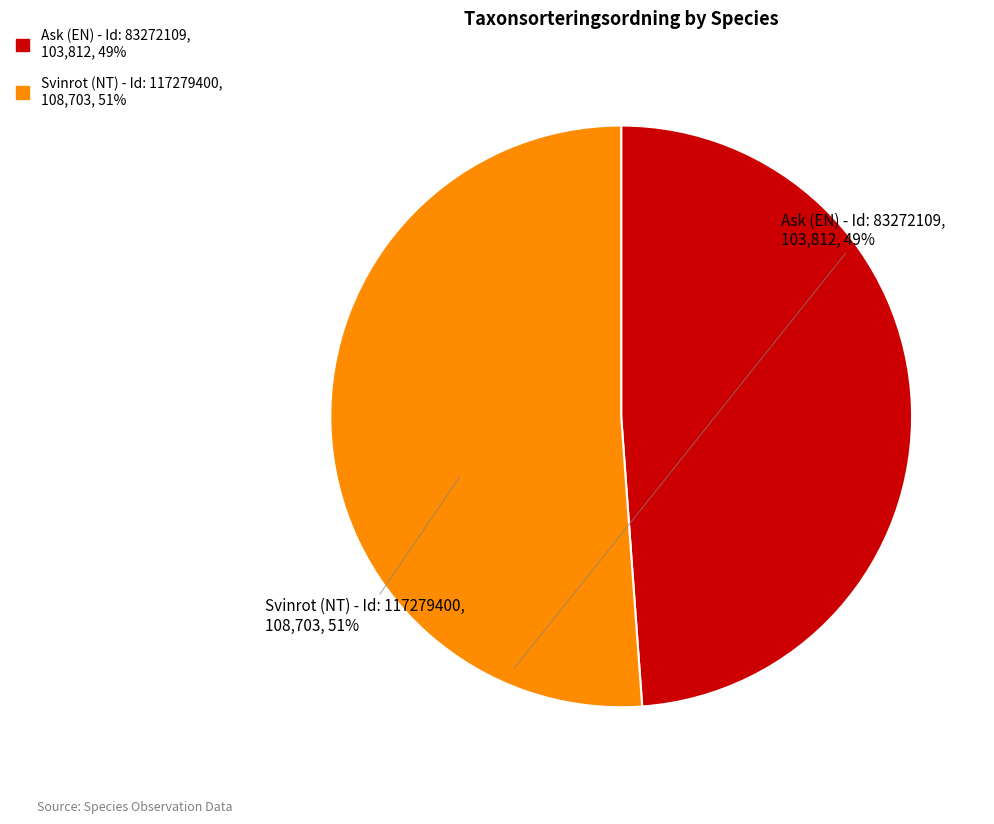

Is there a majority slice in this chart?

Yes